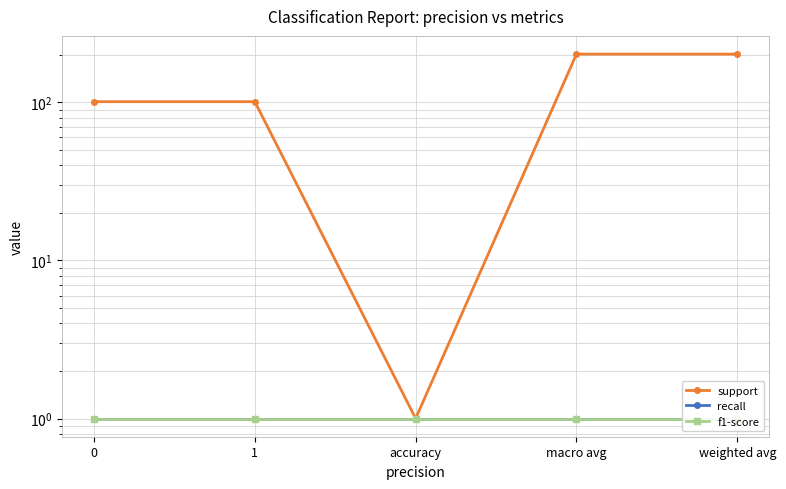

What is the label of the 2nd point from the left?

1